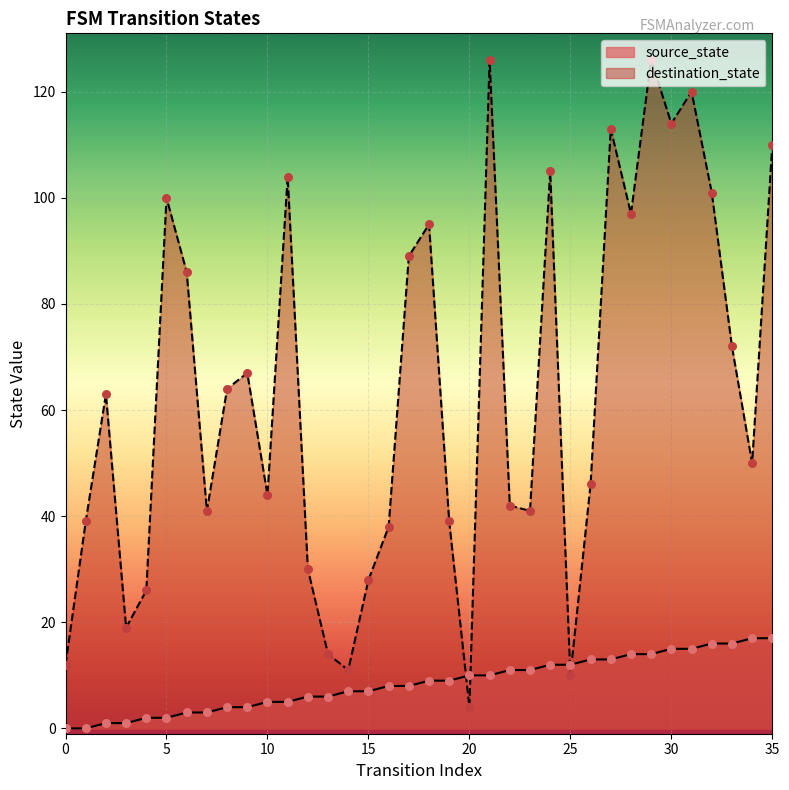

Is the value of destination_state at 33 greater than the value of source_state at 29?

Yes